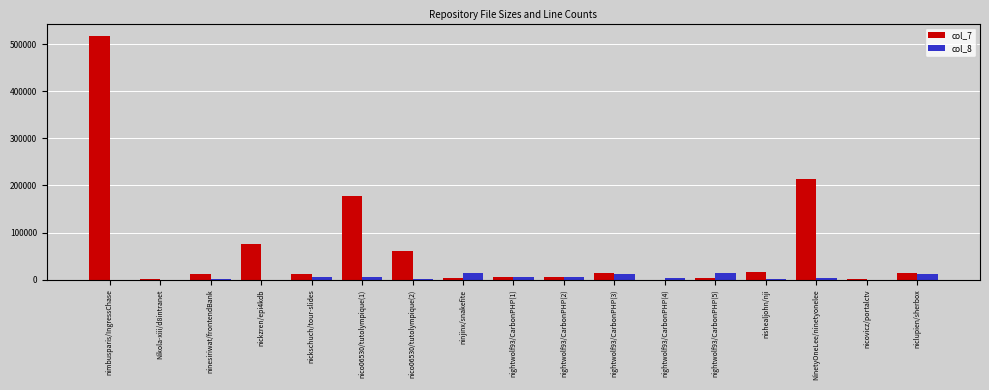

Which series has the widest spread of values?

col_7